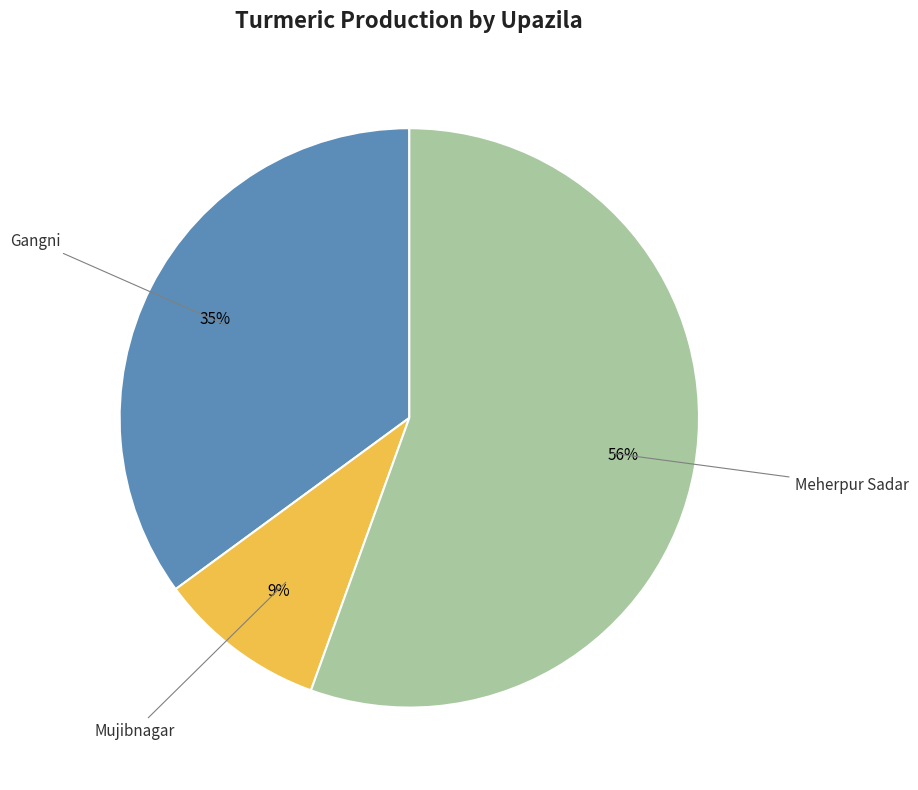

Count the number of slices in the pie.

3